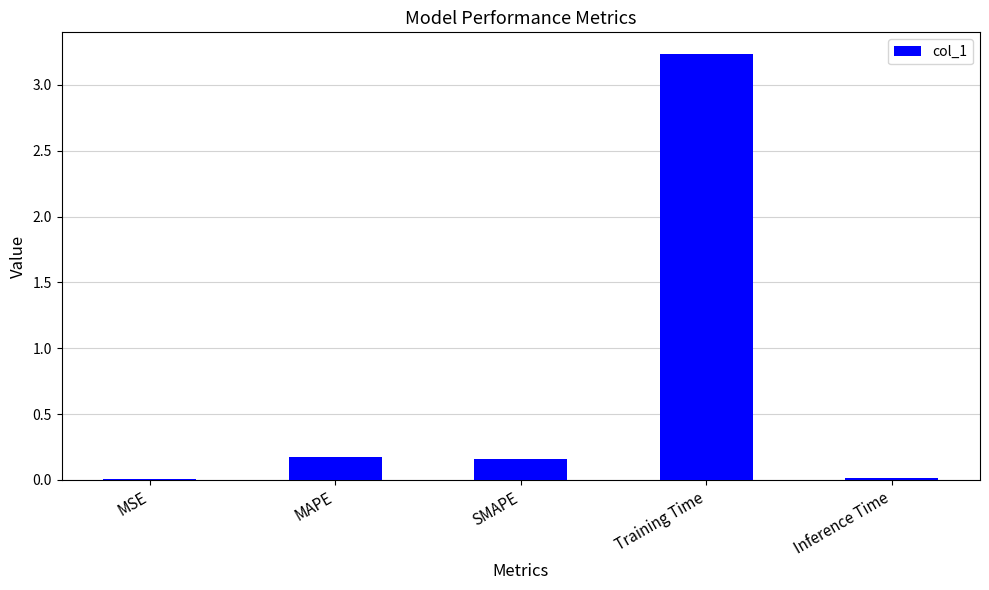

What is the sum of all values?

3.6